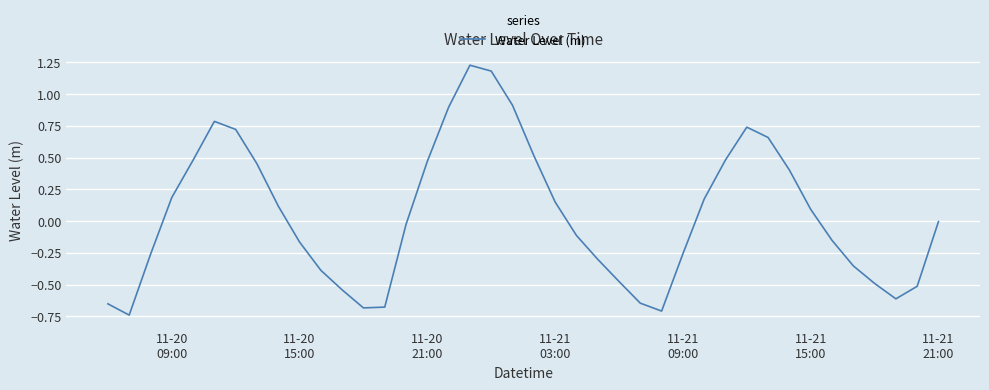

What is the difference between the maximum and minimum values?

2.0